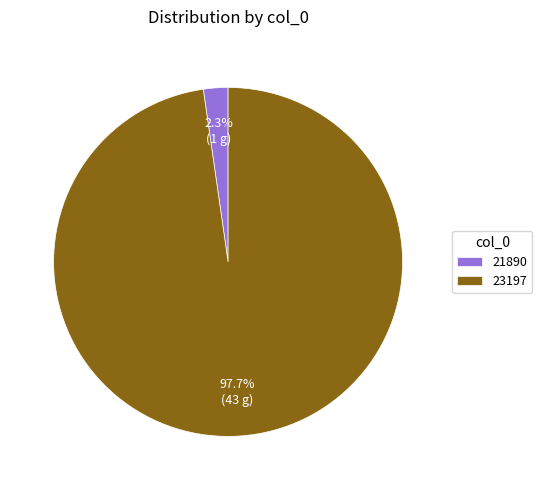

To the nearest percent, what is the combined percentage of 23197 and 21890?

100%